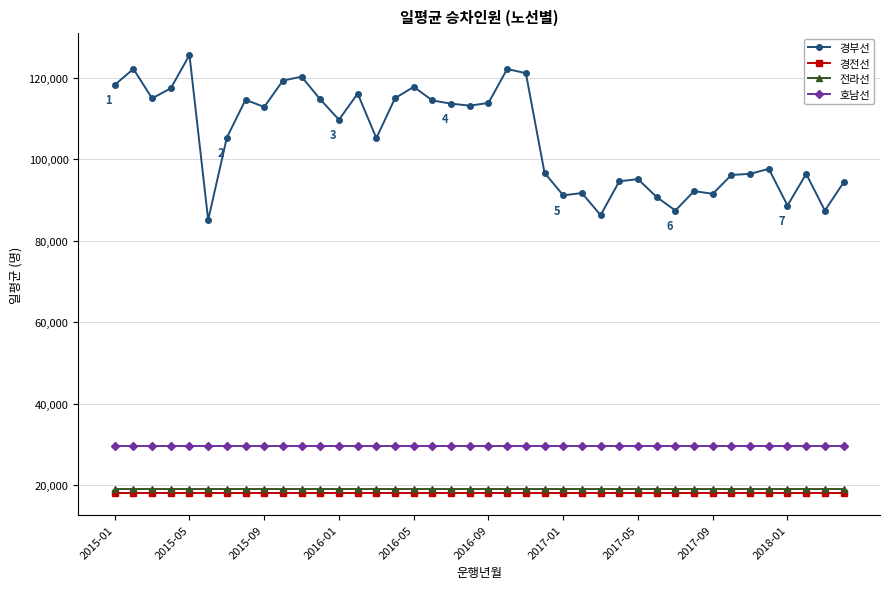

What is the minimum value shown in the chart?

18161.6